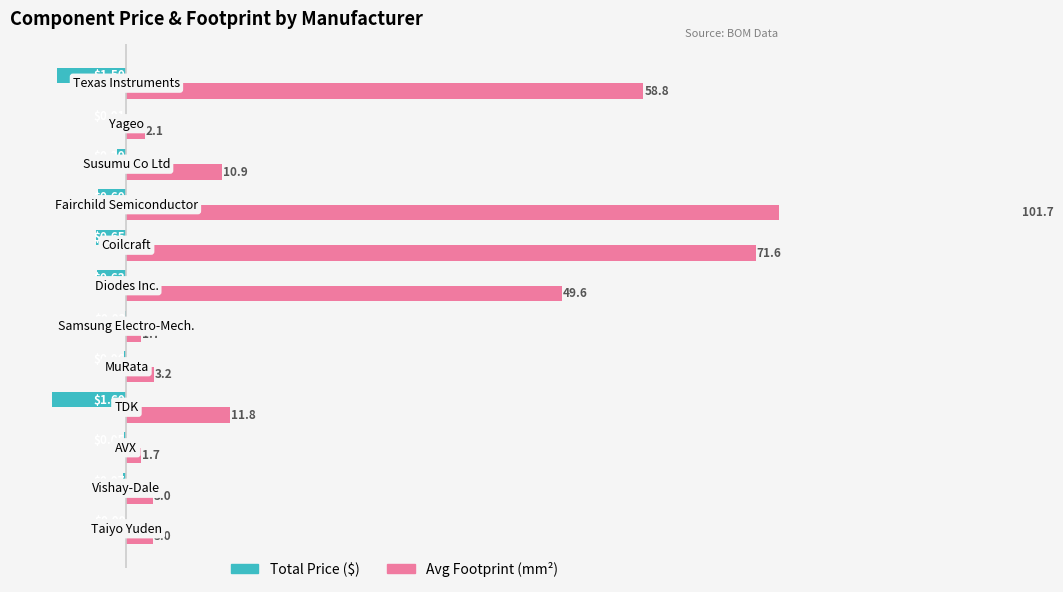

How many groups of bars are there?

12